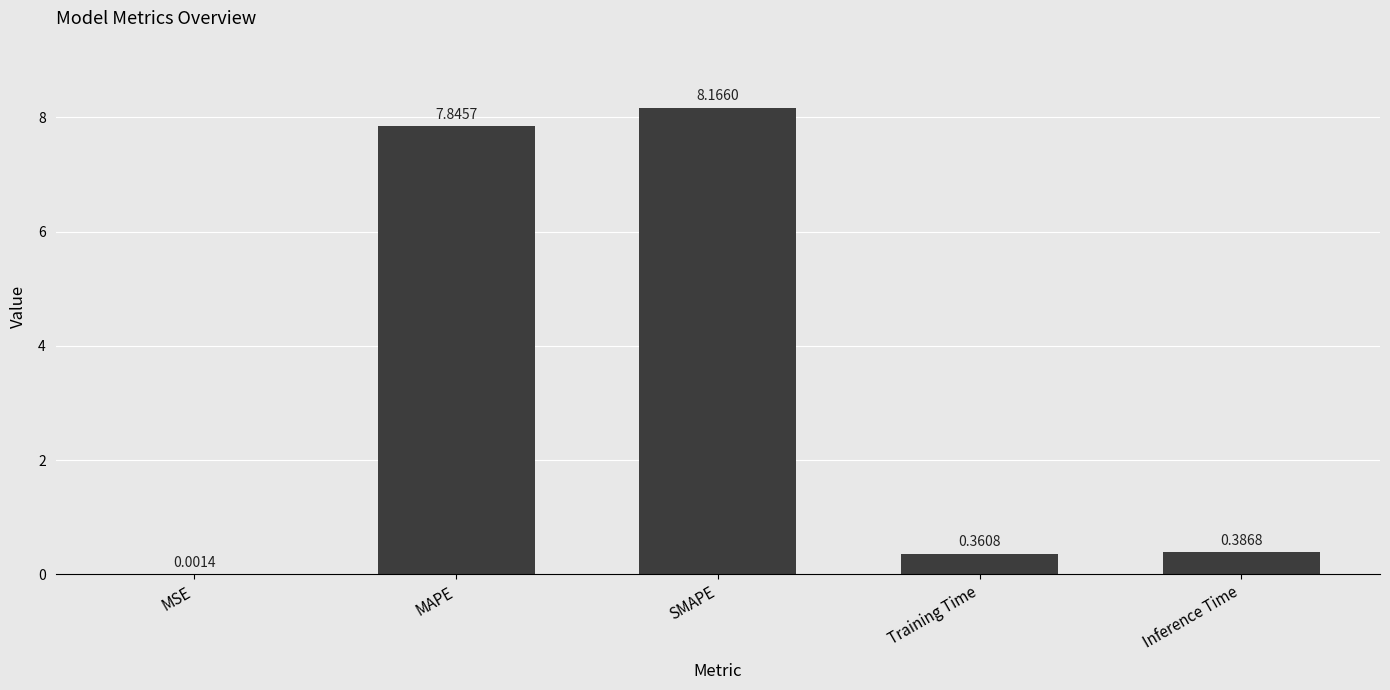

Which category has the highest value across all series?

SMAPE